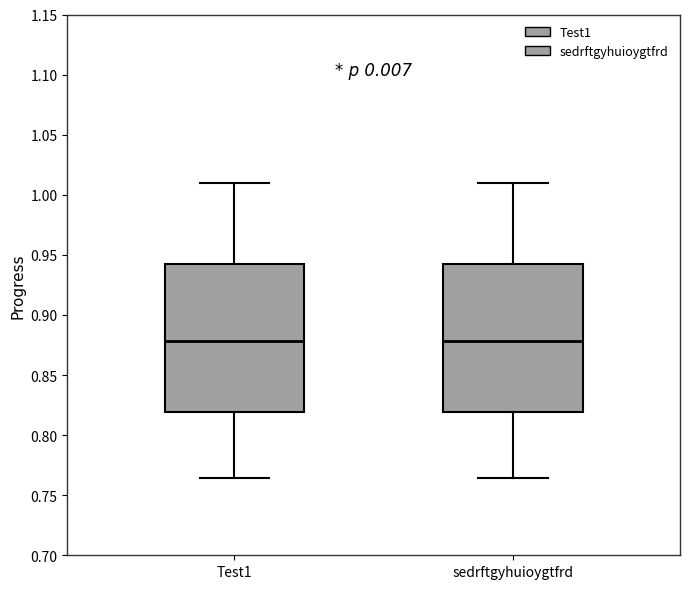

Reading left to right, read every box against the y-axis: the position of its median line, the range the box covers, and the ends of its whiskers. The values are not printed on the chart, so give them approximately, as read against the axis.

Test1: median 0.880, box 0.820 to 0.940, whiskers 0.765 to 1.010
sedrftgyhuioygtfrd: median 0.880, box 0.820 to 0.940, whiskers 0.765 to 1.010